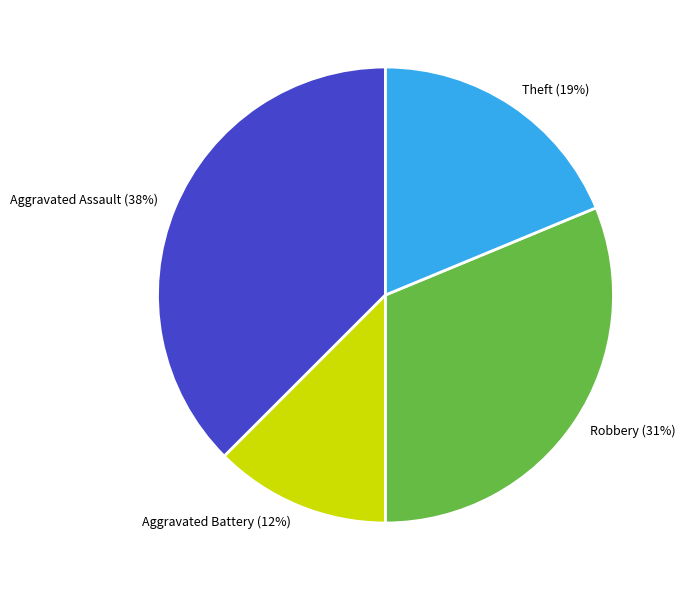

Count the number of slices in the pie.

4